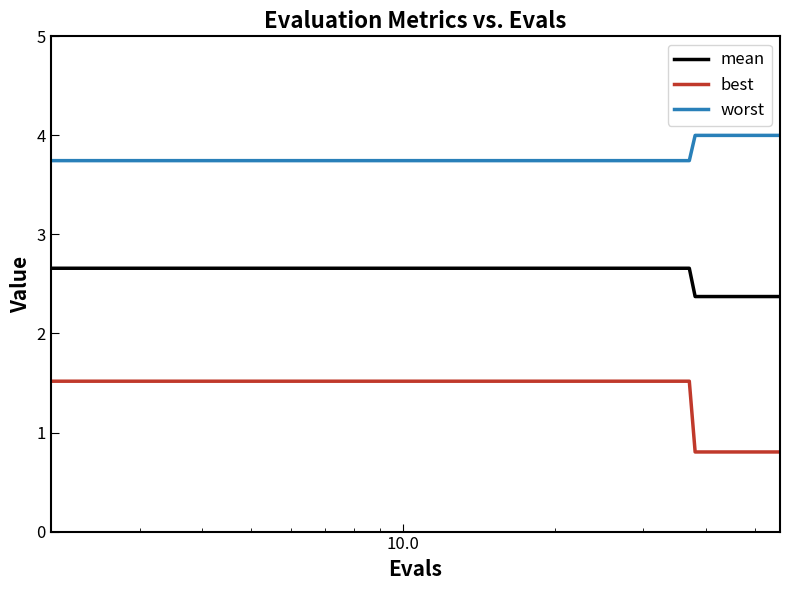

What is the maximum value shown in the chart?

4.0